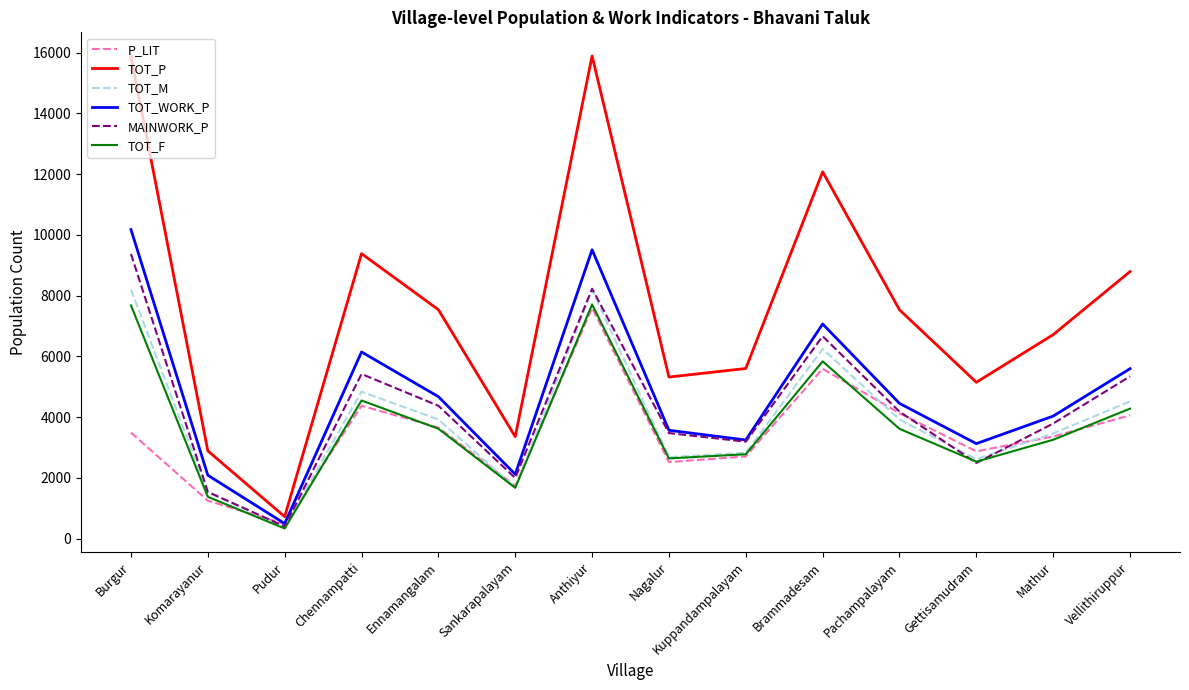

What are all the series names shown in the legend?

P_LIT, TOT_P, TOT_M, TOT_WORK_P, MAINWORK_P, TOT_F